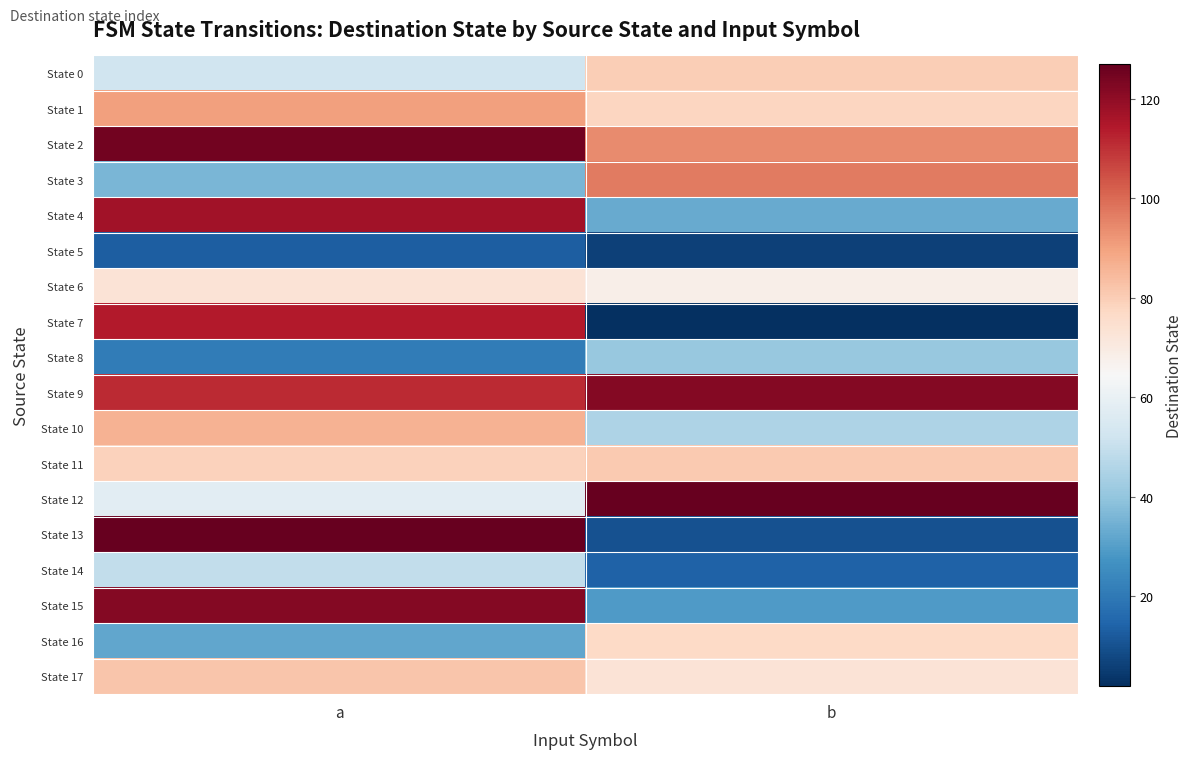

At how many categories does at least one series exceed 13?

2